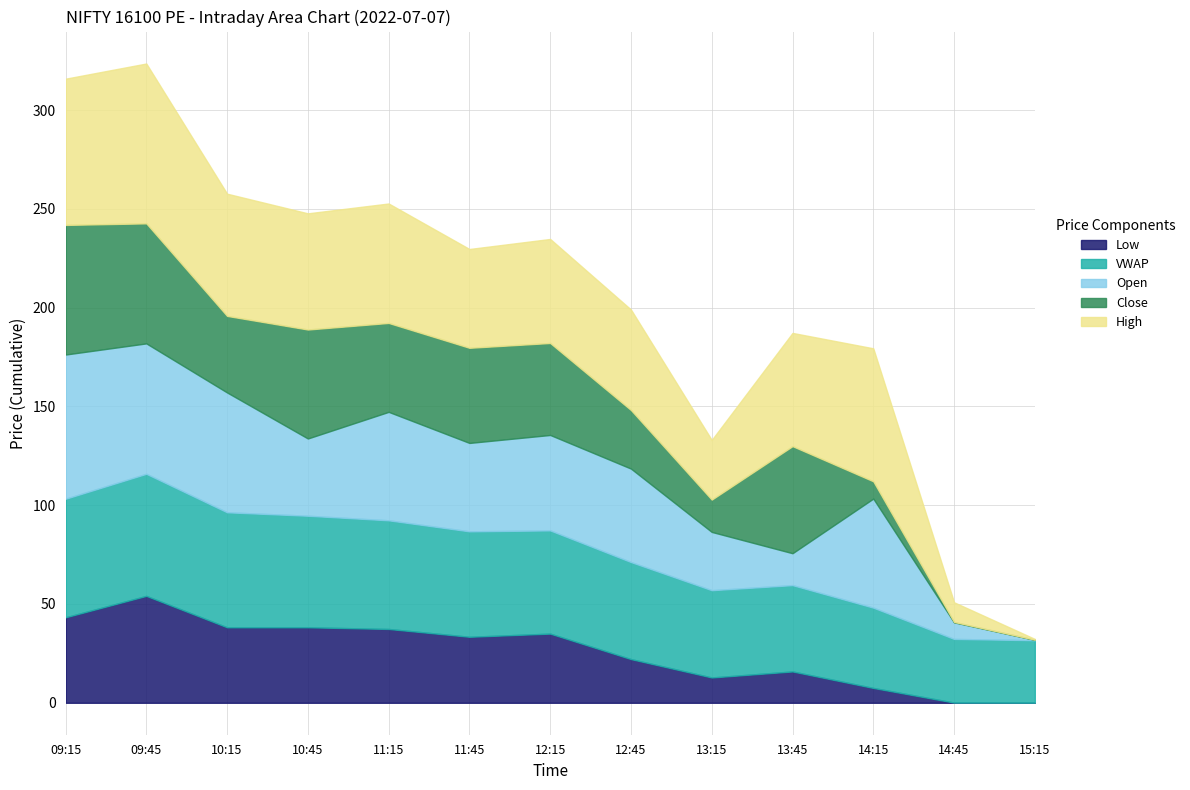

What is the label of the 11th point from the left?

14:15